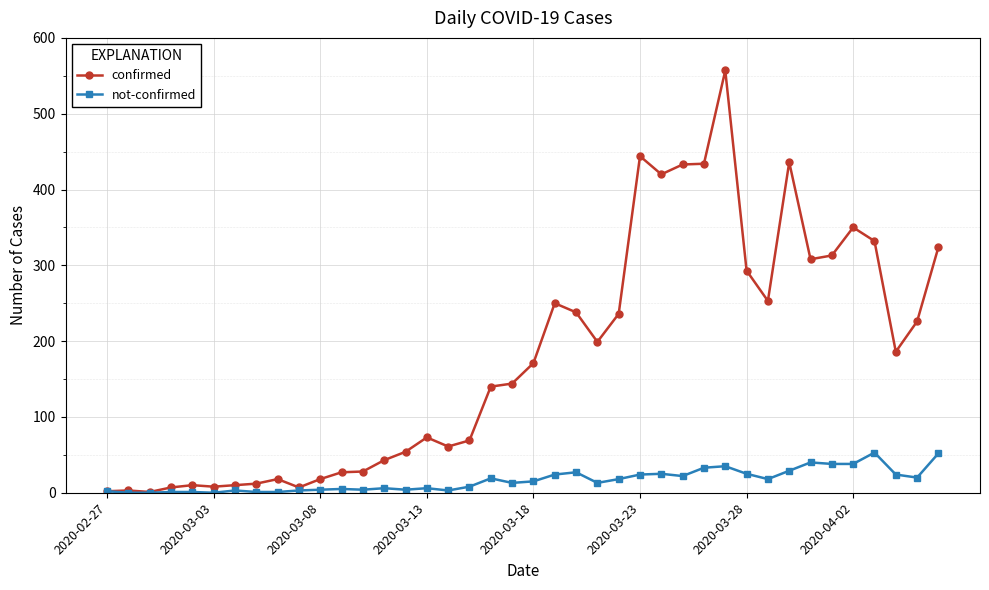

What is the highest value of the confirmed series?

557